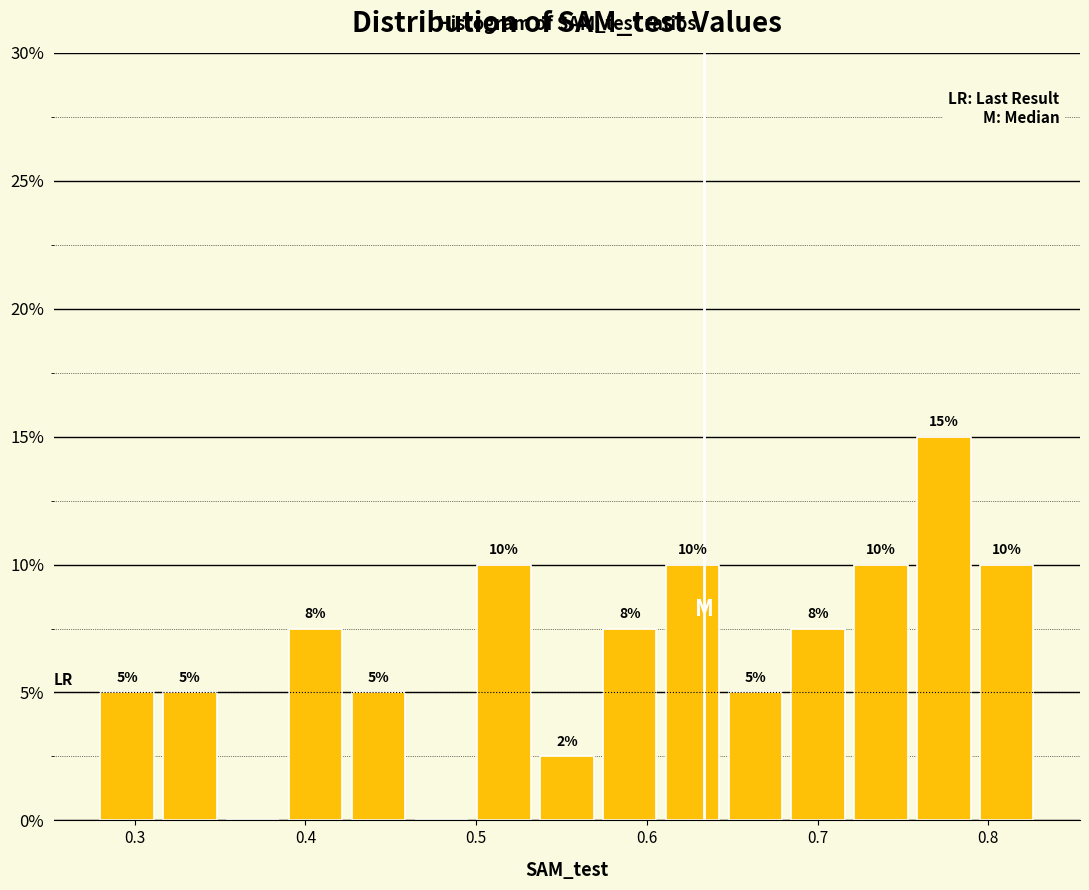

Read against the x-axis, roughly where is the centre of the tallest bar?

0.77